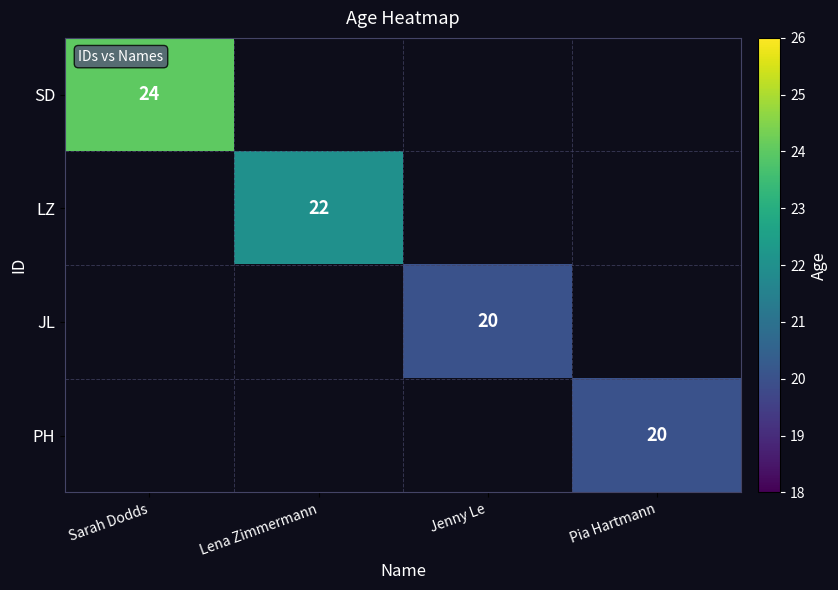

True or false: JL has a value of 31 at Jenny Le.

False